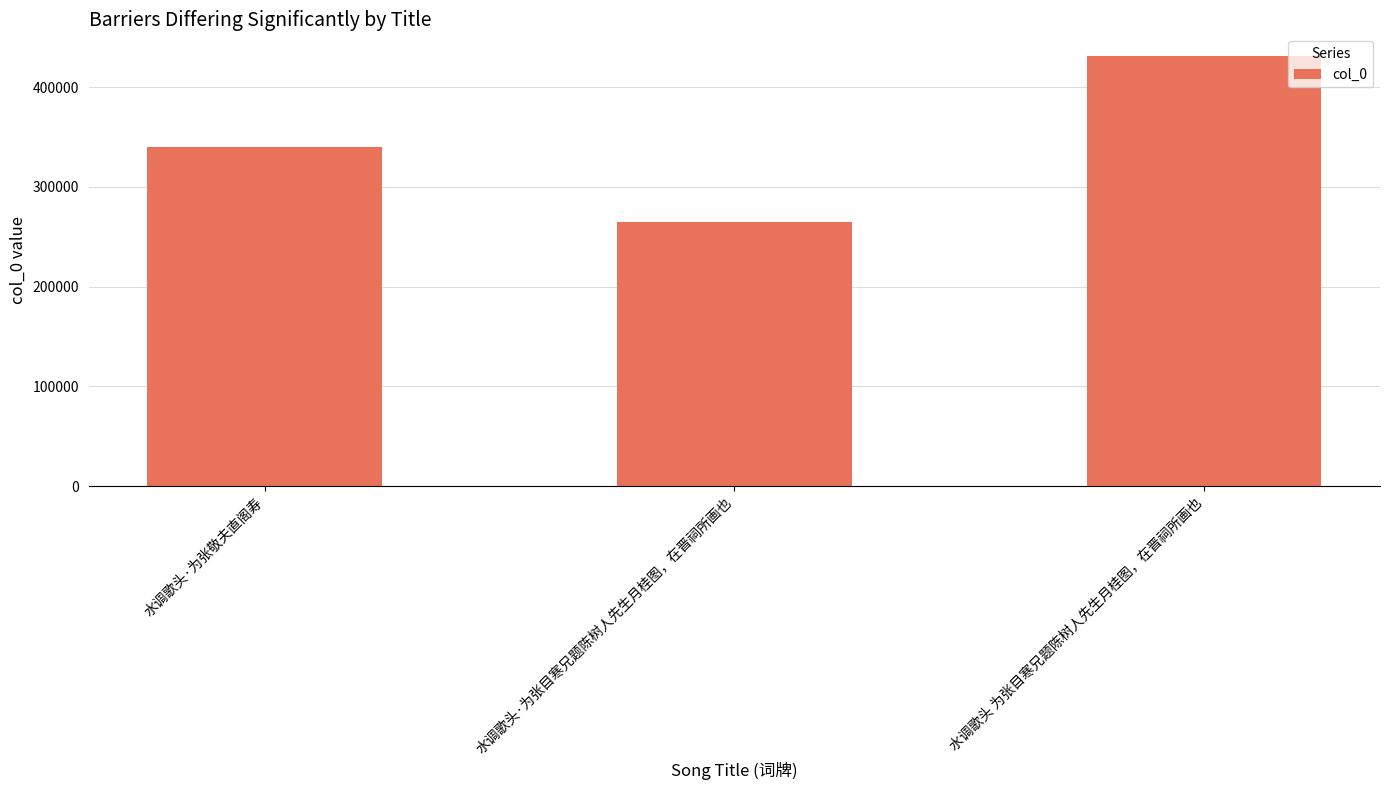

Reading left to right, list all the values displayed in this chart.

340214	264960	431355